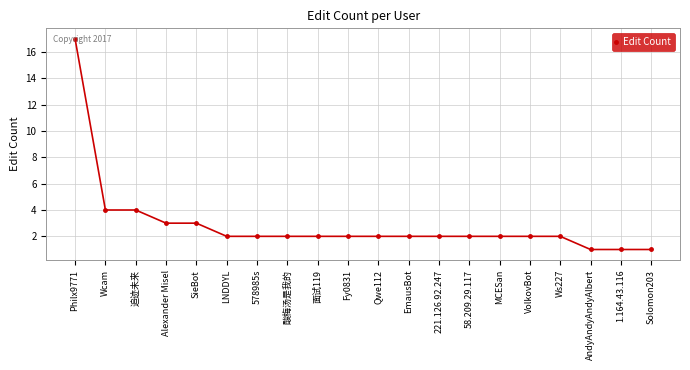

Between Fy0831 and 追迹未来, which is larger?

追迹未来